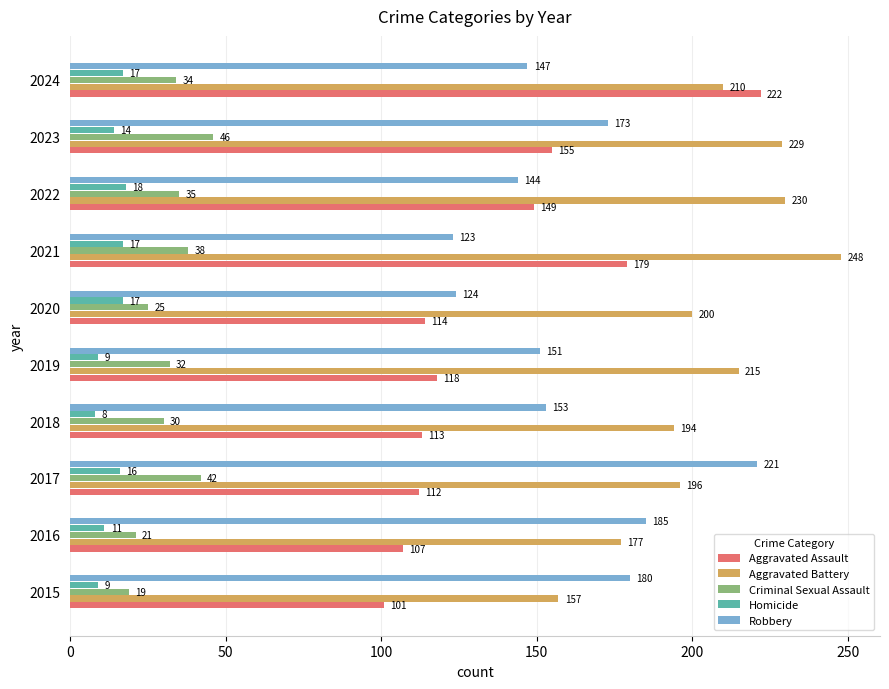

At how many categories does at least one series exceed 92?

10